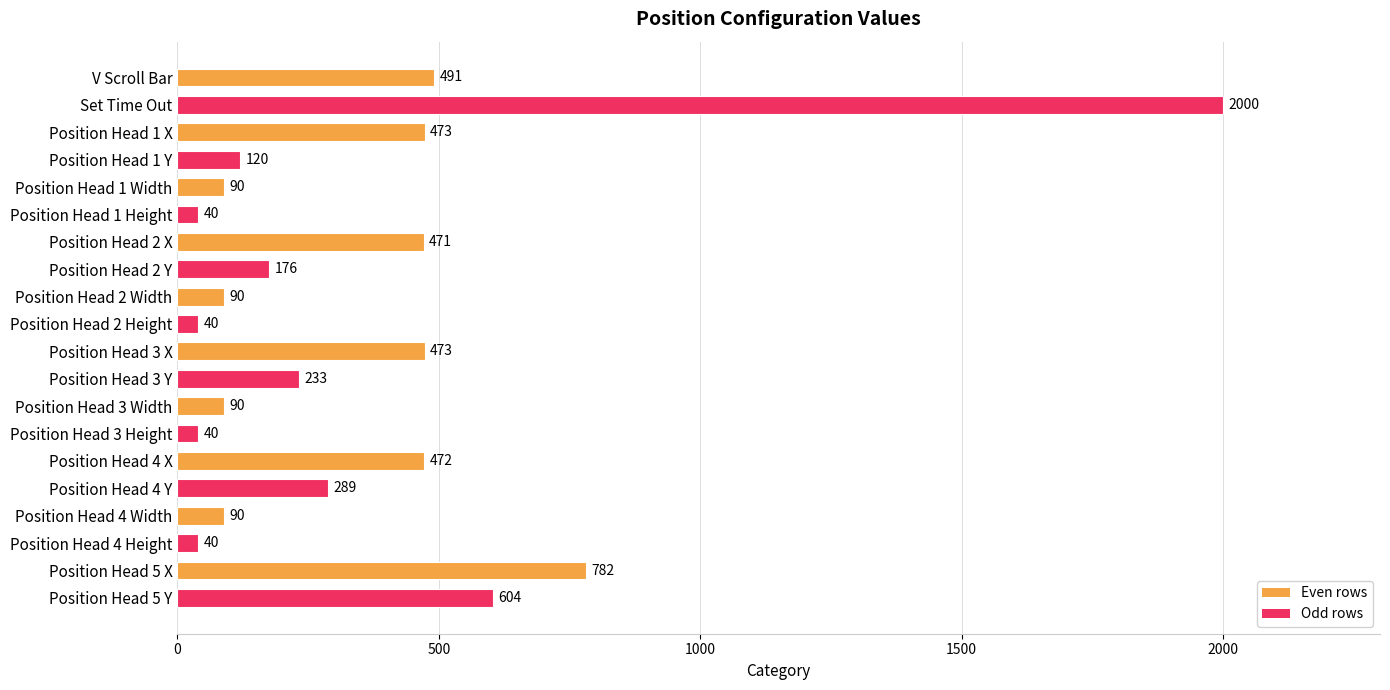

What is the sum of all values?

7104